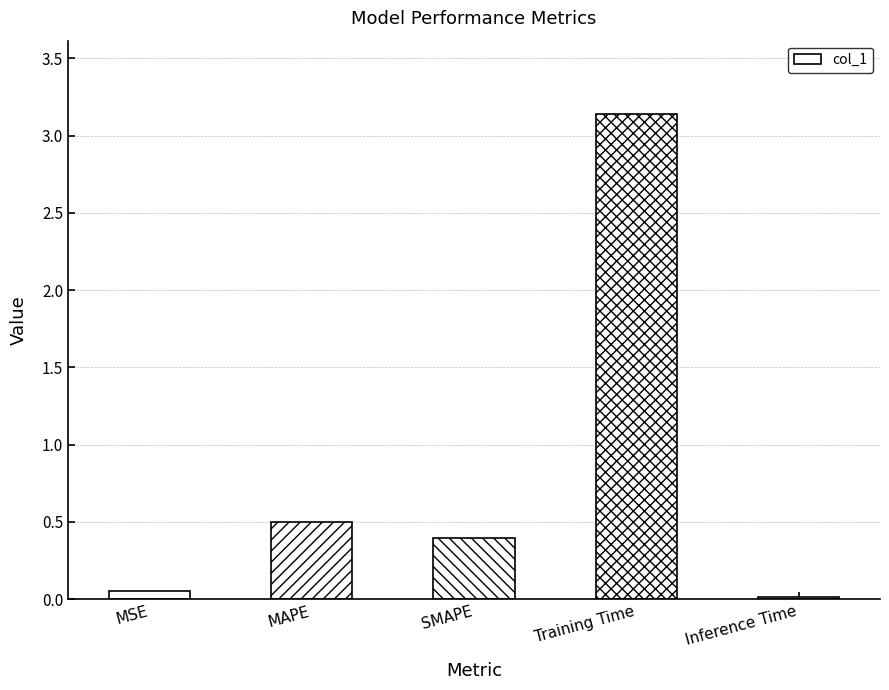

Which has a higher value, Training Time or Inference Time?

Training Time